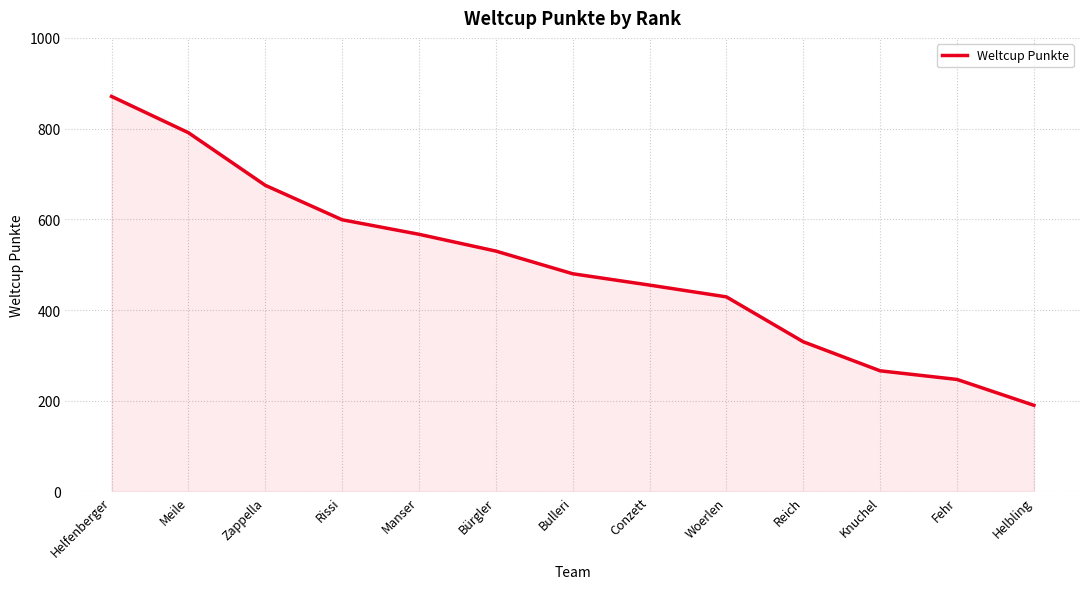

How many lines are shown in the chart?

1